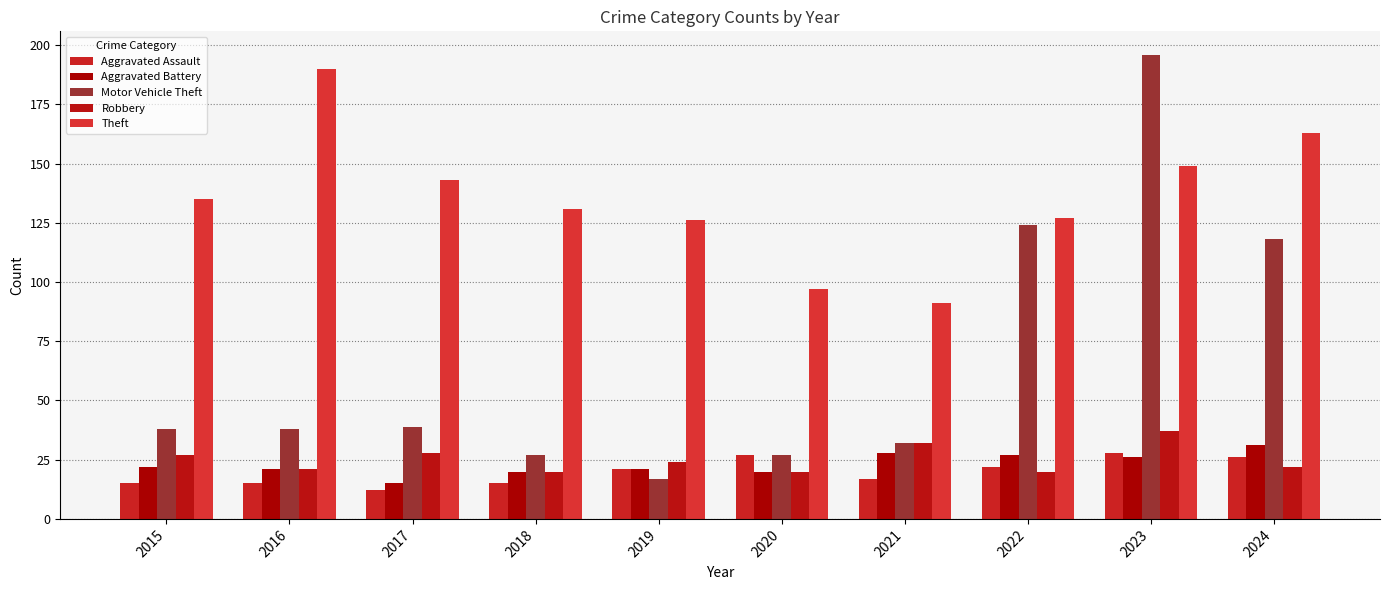

Reading left to right, list all the values displayed in this chart.

Aggravated Assault: 15	15	12	15	21	27	17	22	28	26
Aggravated Battery: 22	21	15	20	21	20	28	27	26	31
Motor Vehicle Theft: 38	38	39	27	17	27	32	124	196	118
Robbery: 27	21	28	20	24	20	32	20	37	22
Theft: 135	190	143	131	126	97	91	127	149	163